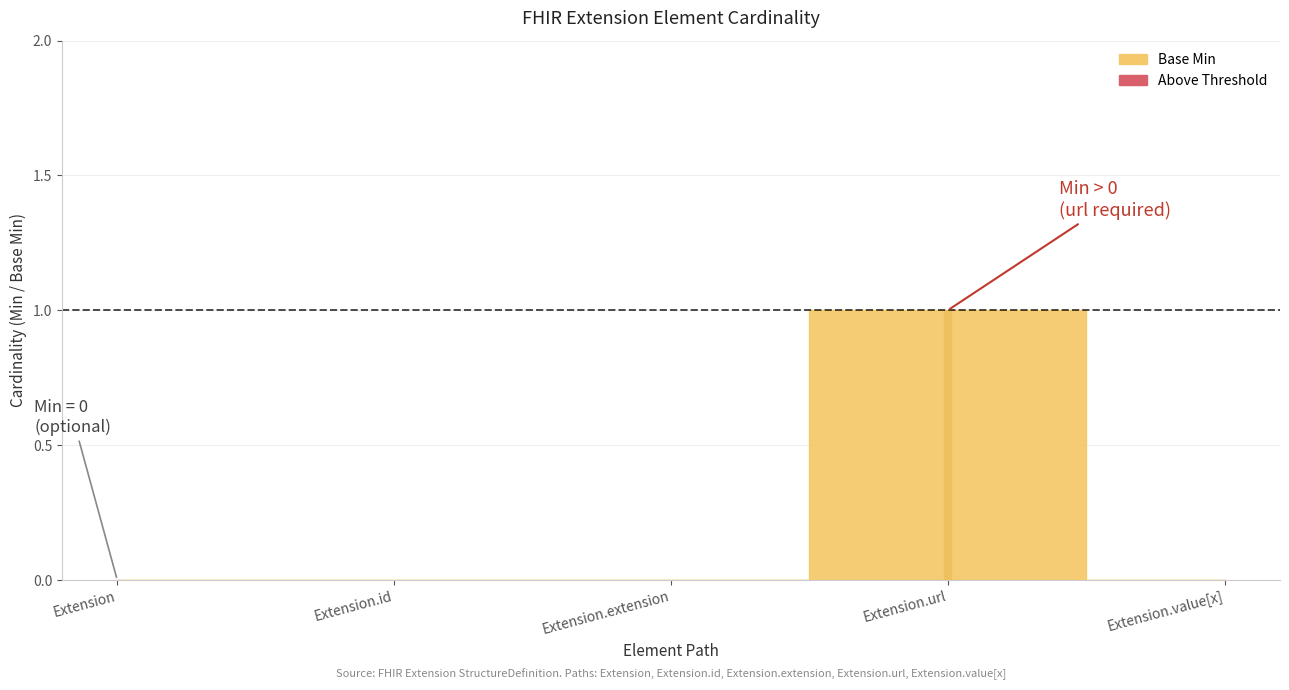

At which label is Base Min closest to 0?

Extension